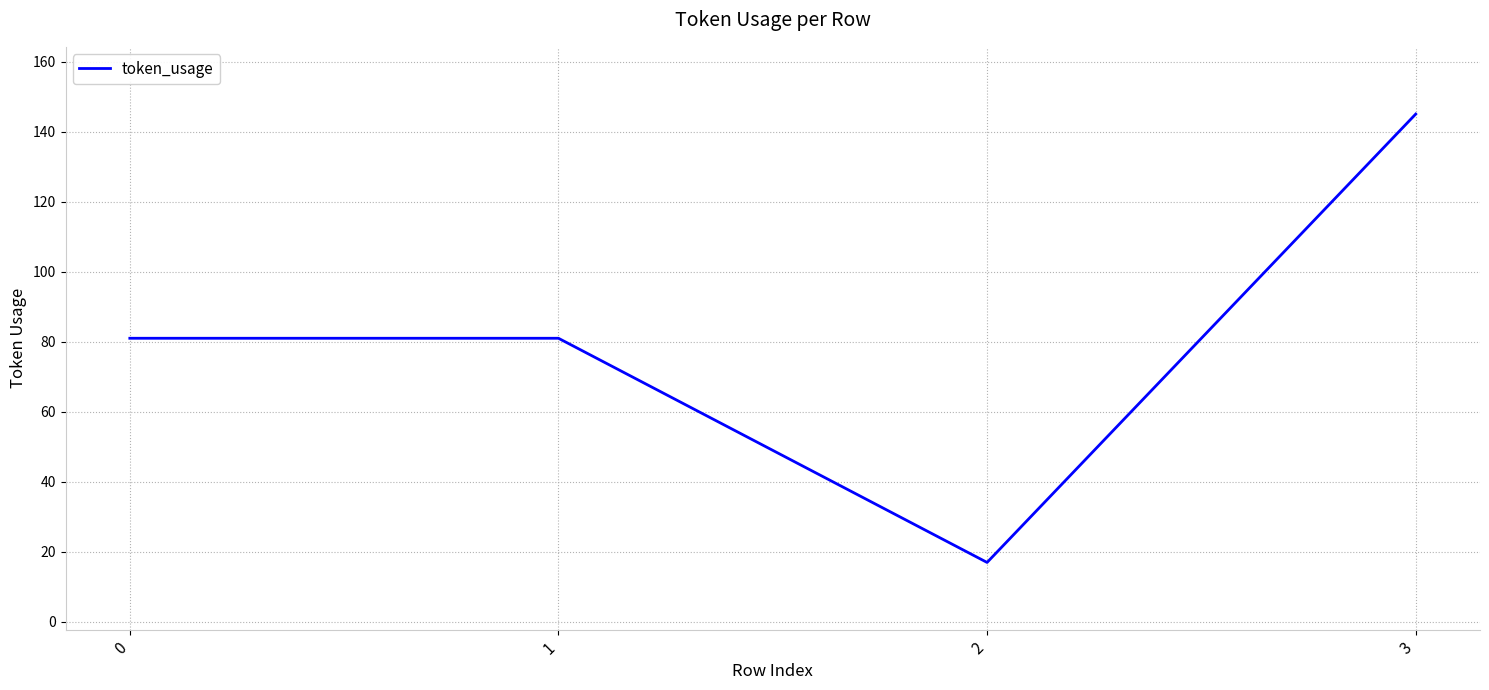

Which category has the lowest value across all series?

2